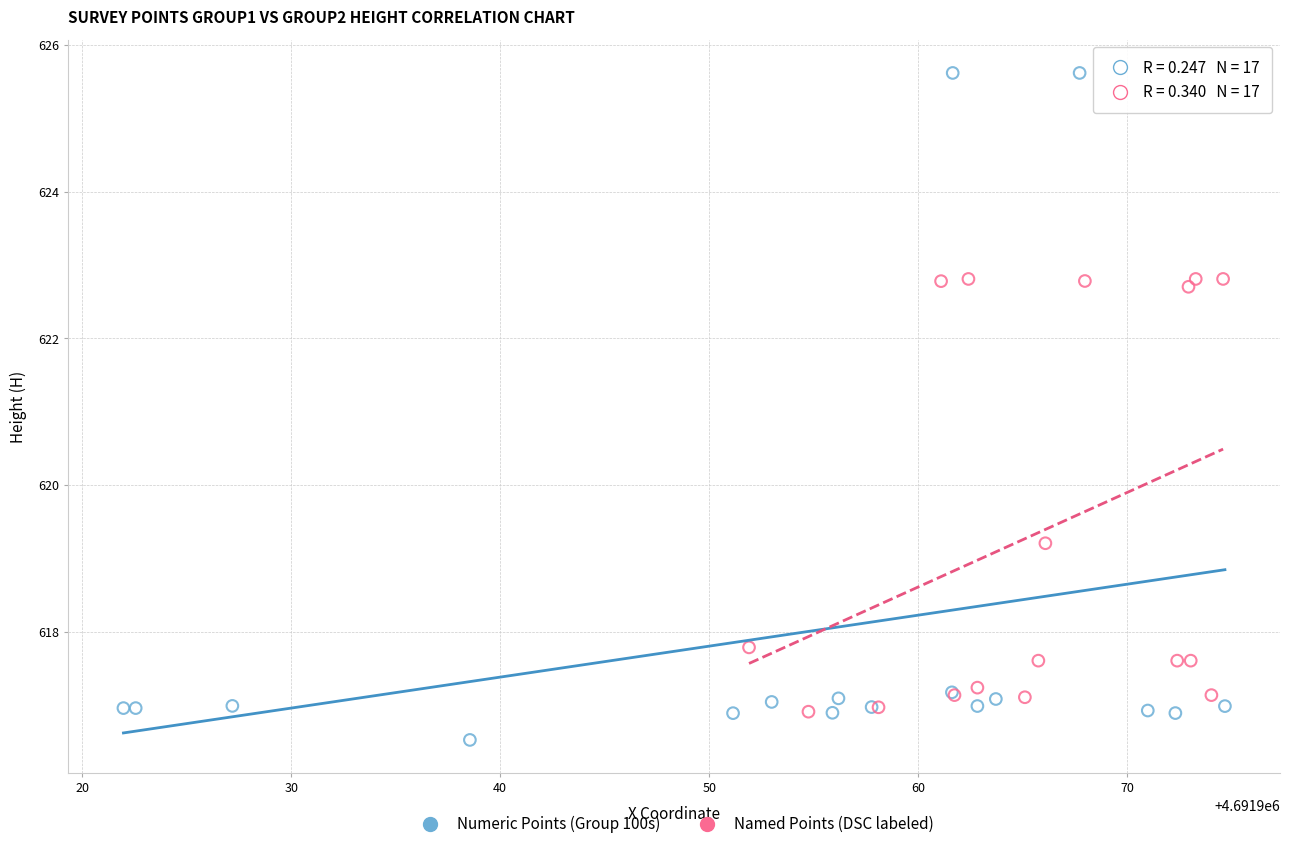

Which series has the widest spread of Y values?

Numeric Points (Group 100s)